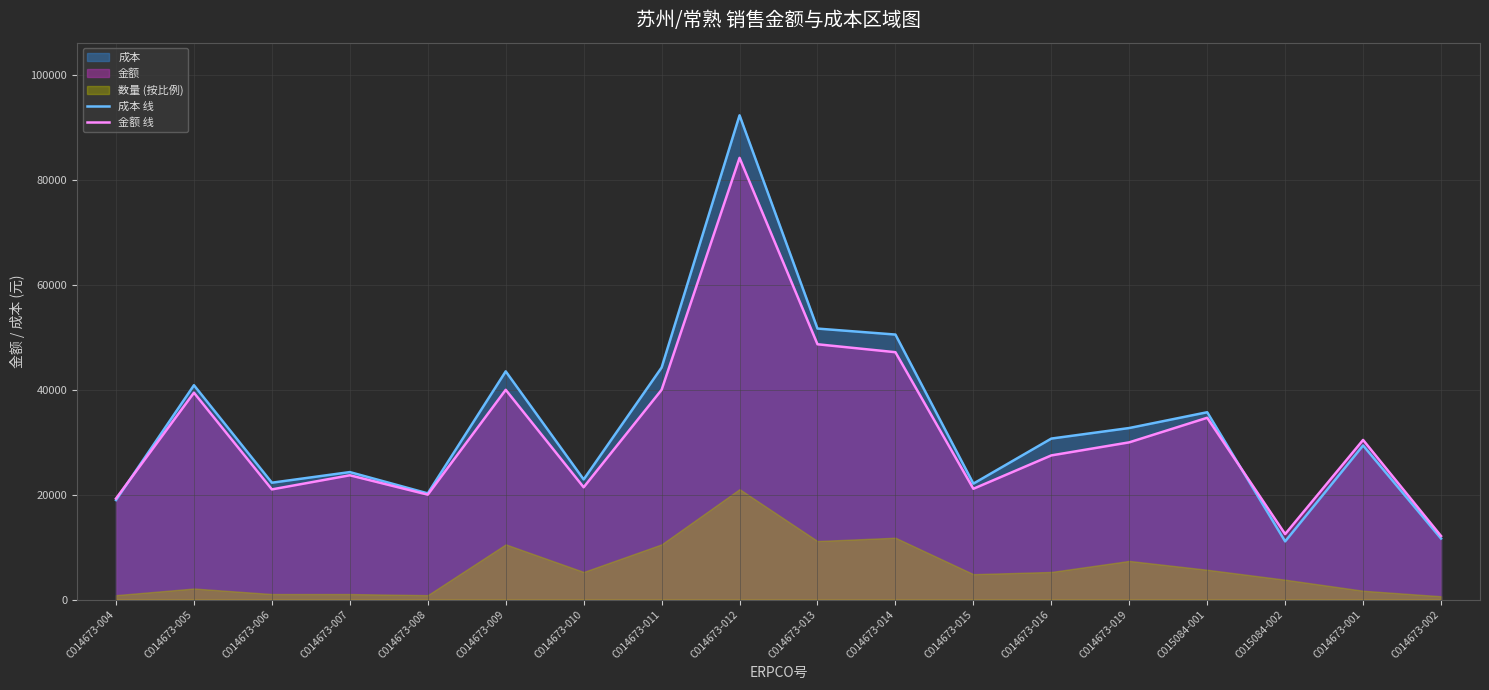

How many data points in 成本 线 are less than 30712?

9